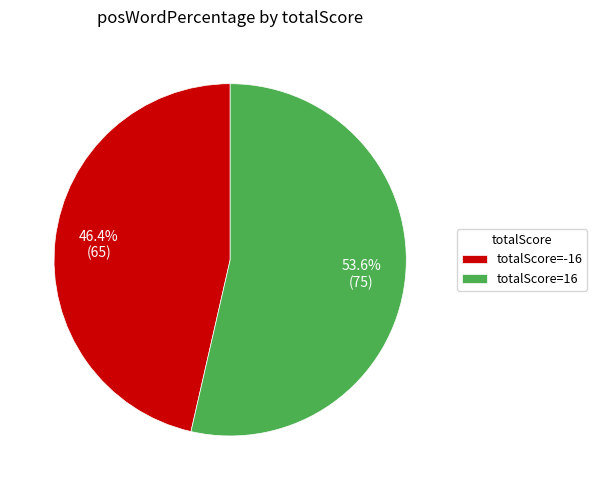

What is the total percentage of totalScore=16 and totalScore=-16?

100.0%